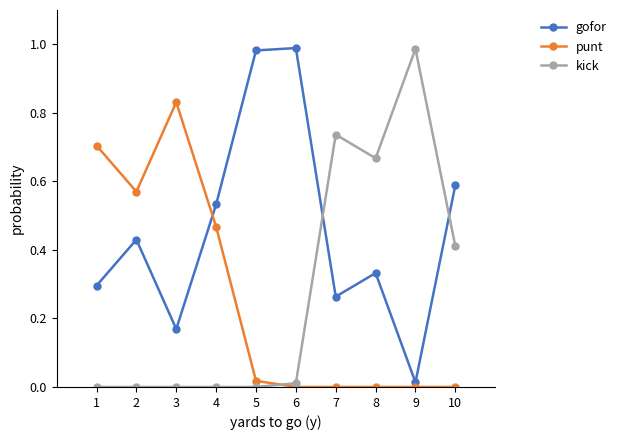

How many interior local peaks does the gofor series have?

3